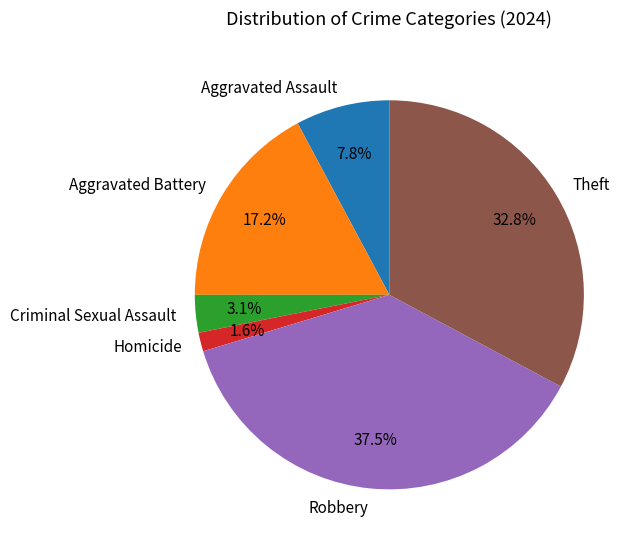

Which category has the biggest portion of the pie?

Robbery